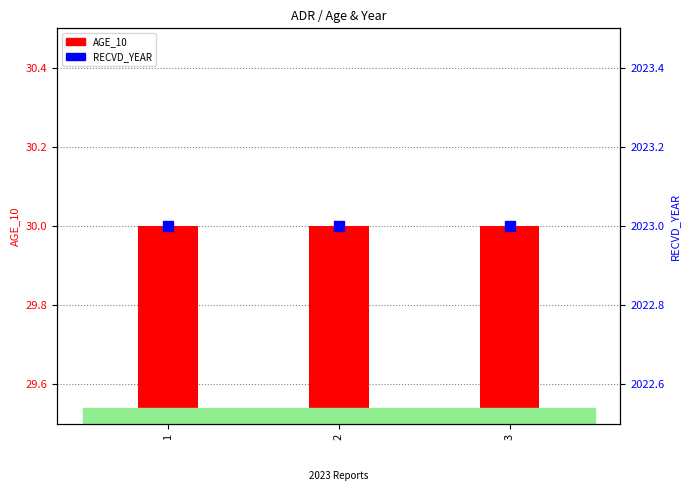

Which series has the widest spread of values?

AGE_10